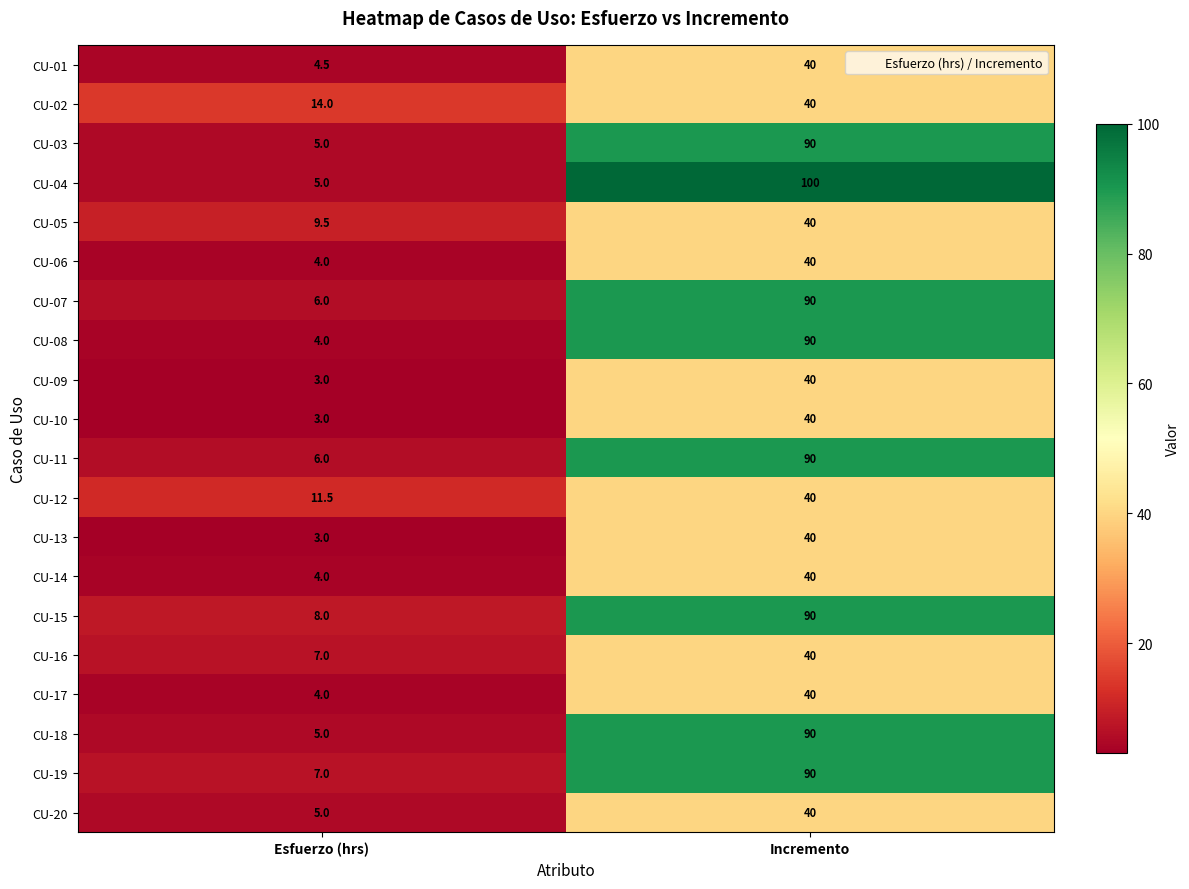

Where is CU-01 nearest to the value 22?

Esfuerzo (hrs)